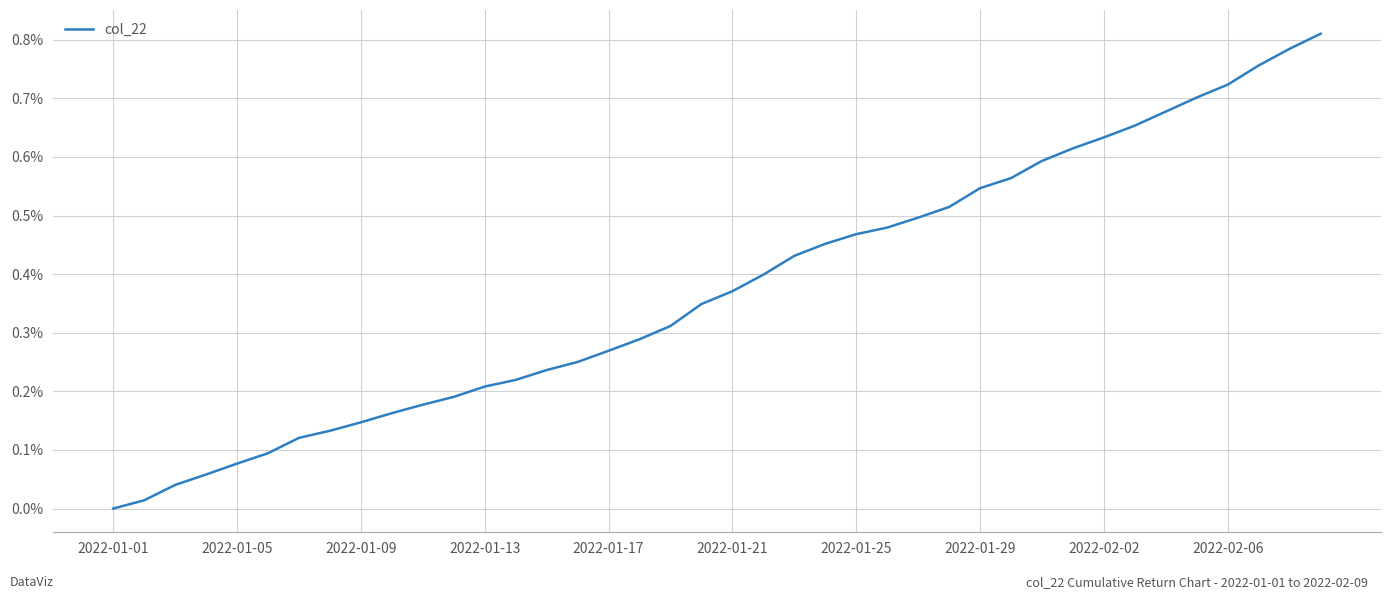

At which category does the chart reach its peak across all series?

39